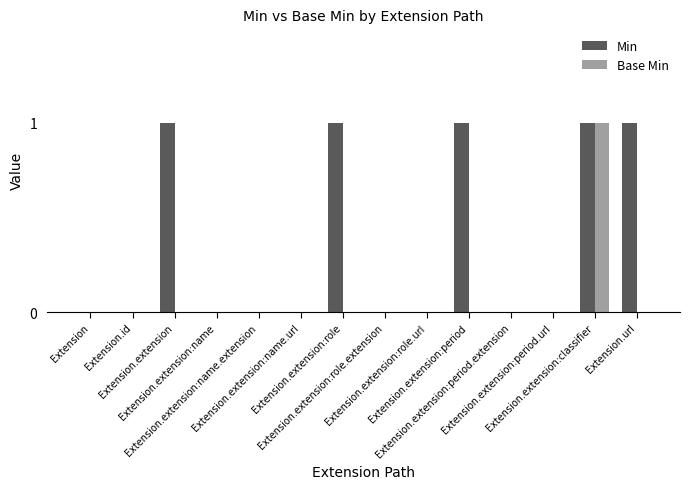

What are all the series names shown in the legend?

Min, Base Min